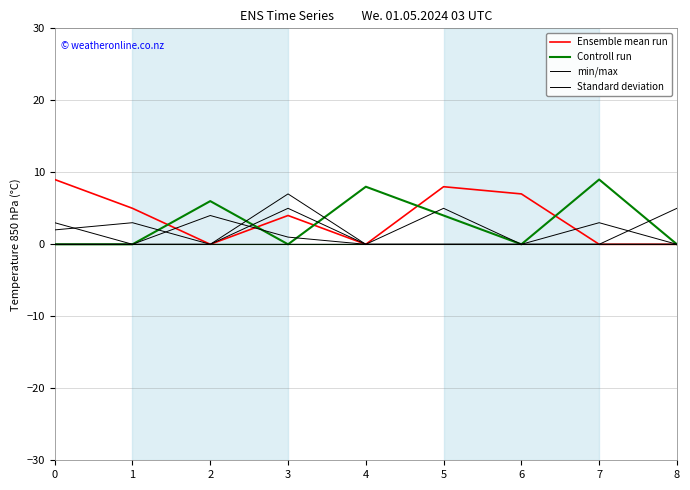

At which label is Ensemble mean run closest to 4?

3